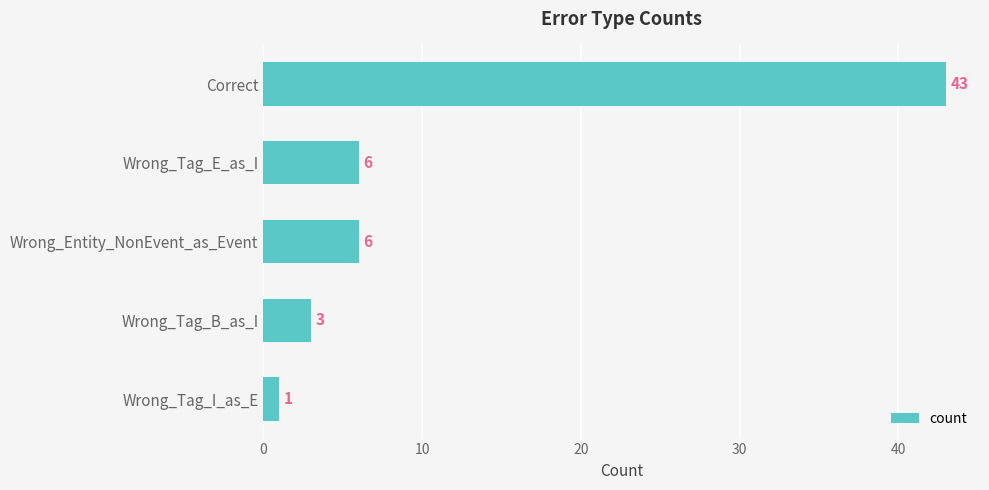

Approximately how many times larger is the value at Correct compared to Wrong_Tag_B_as_I?

14.3